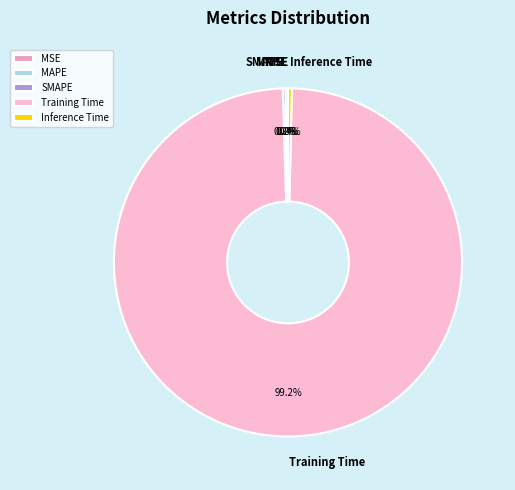

To the nearest percent, what is the difference between the largest and smallest slice percentages?

99%